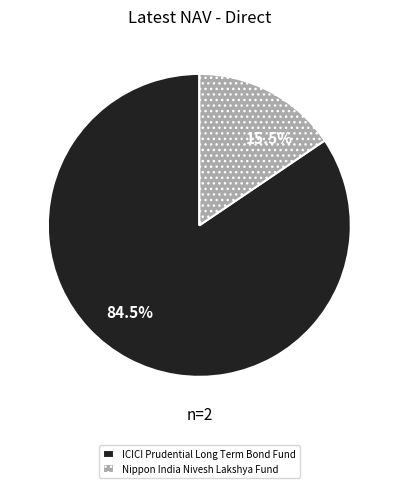

Which category has the smallest portion of the pie?

Nippon India Nivesh Lakshya Fund